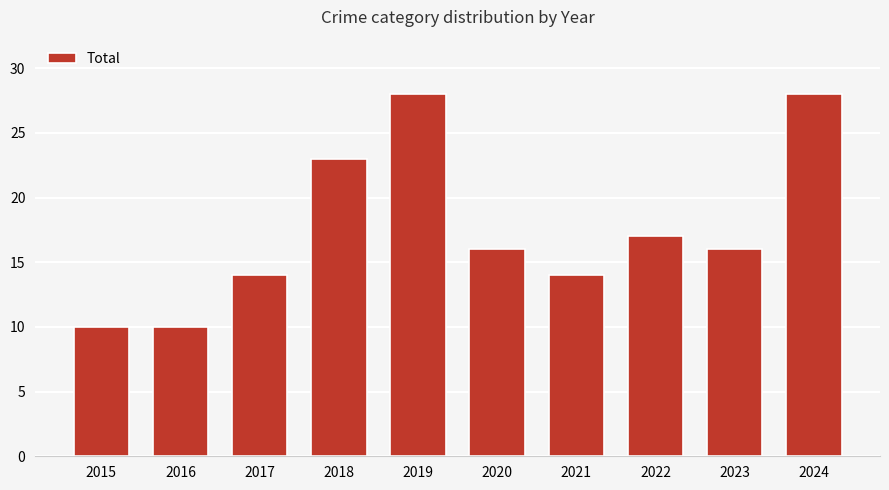

Reading left to right, list all the values displayed in this chart.

10	10	14	23	28	16	14	17	16	28